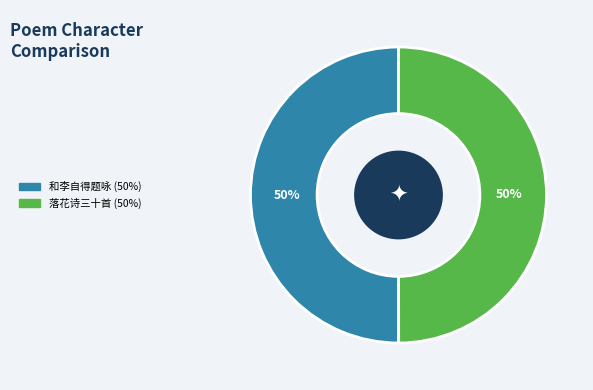

Count the number of slices in the pie.

2